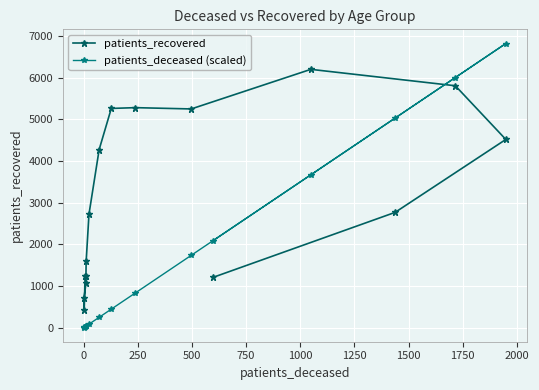

True or false: patients_deceased (scaled) has a value of 61.0 at 1250.

False